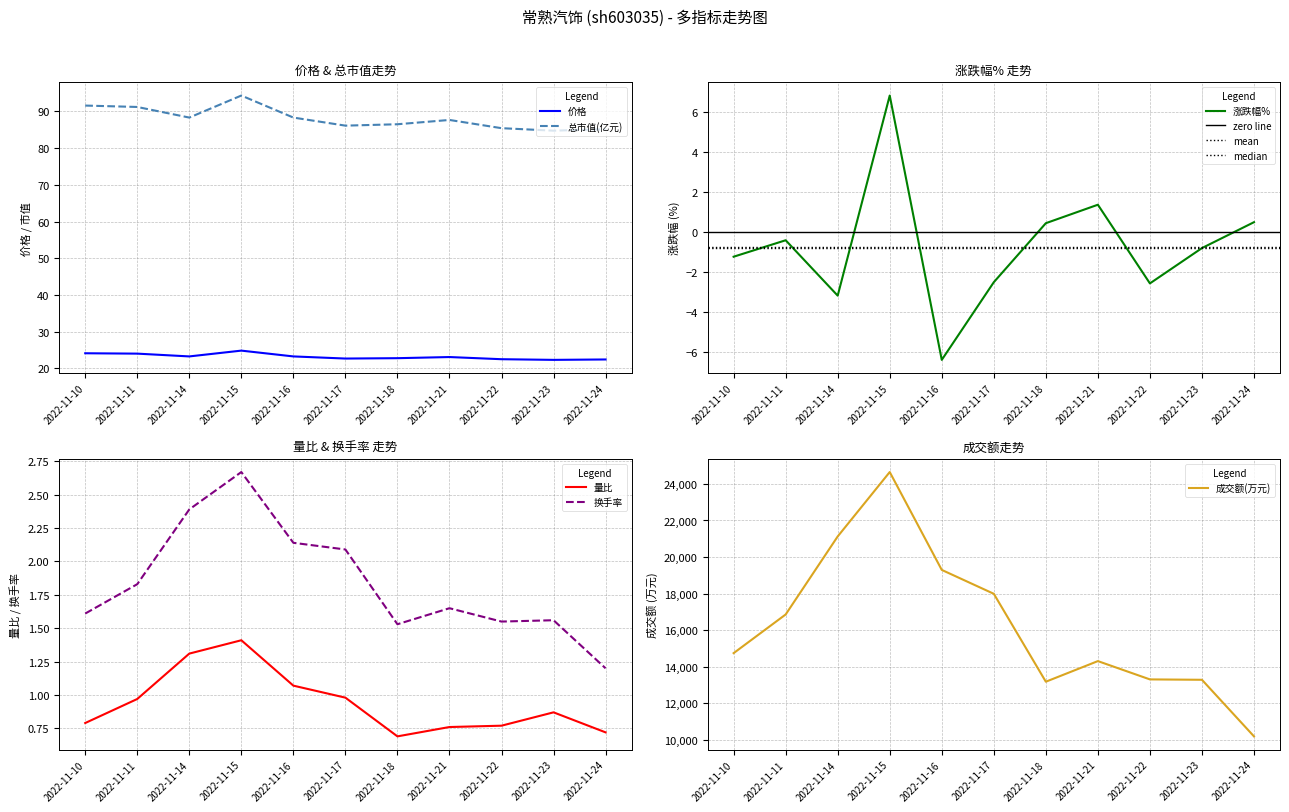

What is the sum of the 价格 values at 2022-11-11 and 2022-11-15?

48.8